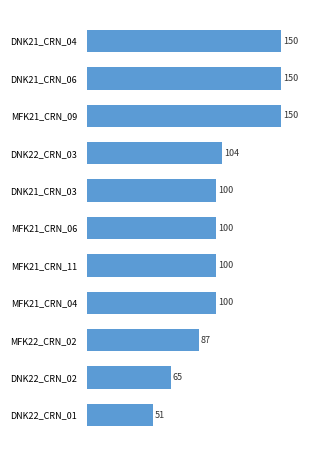

True or false: the data shows 28.4 at MFK21_CRN_11.

False